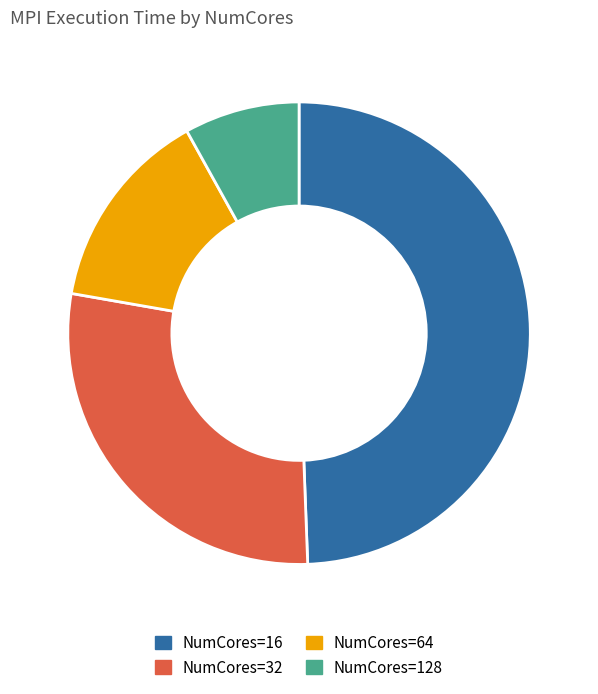

Count the number of slices in the pie.

4